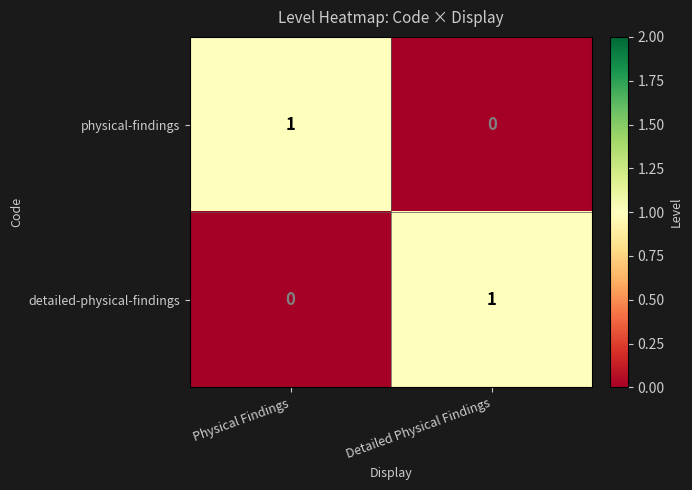

What is the maximum value shown in the chart?

1